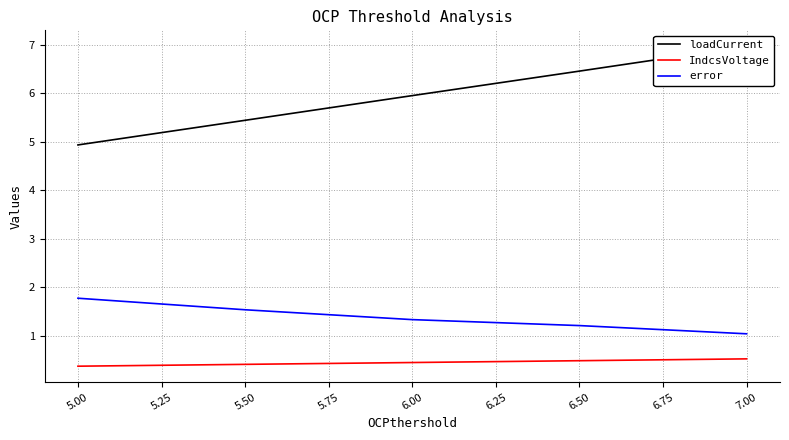

True or false: IndcsVoltage and loadCurrent intersect in this chart.

False